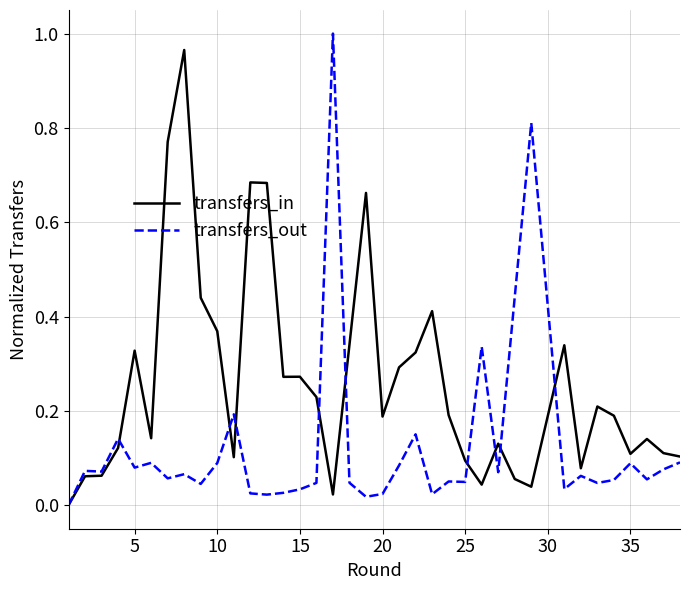

At how many categories does at least one series exceed 0?

37